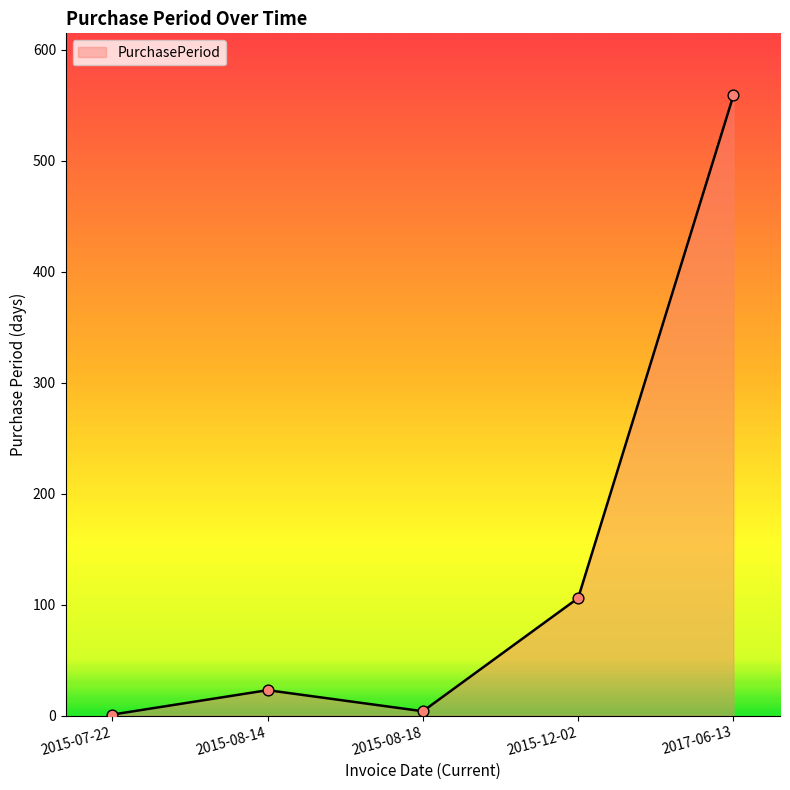

What is the ratio of the value at 2017-06-13 to the value at 2015-08-14?

24.3